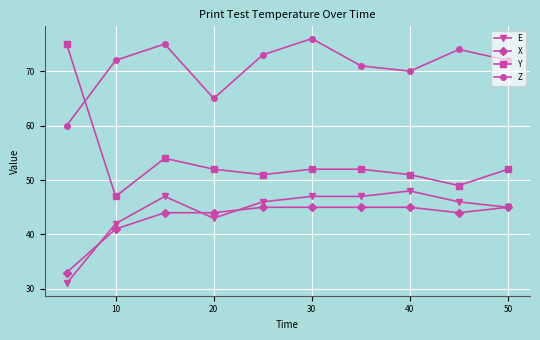

Which series has the largest total across all categories?

Z